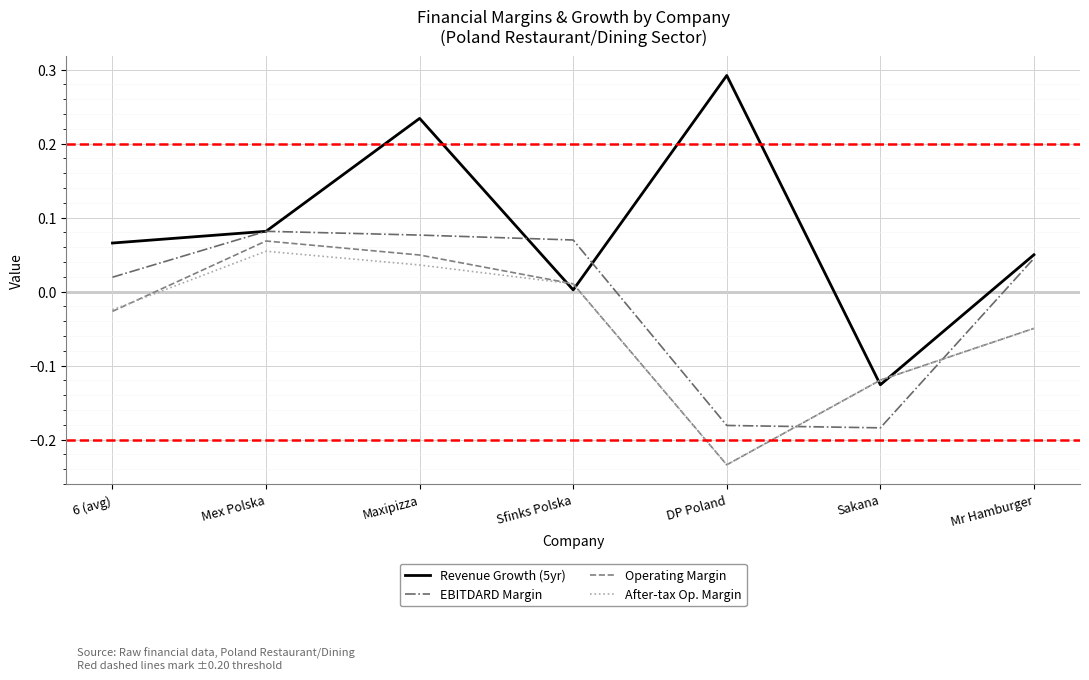

Which series has the largest total across all categories?

Revenue Growth (5yr)